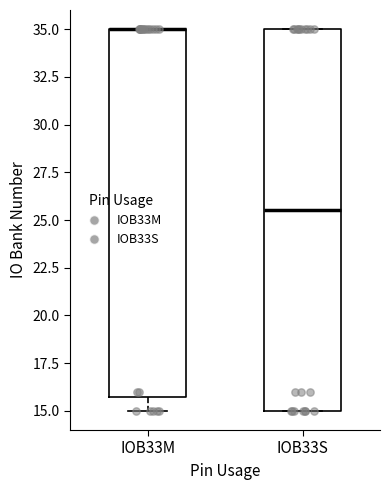

Where is the lower edge of the box for IOB33M on the y-axis? The values are not printed on the chart, so give them approximately, as read against the axis.

16.0